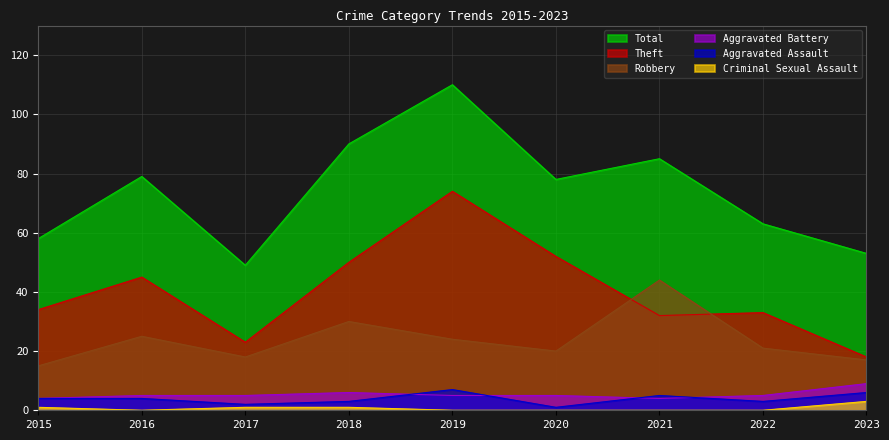

Rank the categories by Aggravated Assault value from lowest to highest.

2020, 2017, 2018, 2022, 2015, 2016, 2021, 2023, 2019